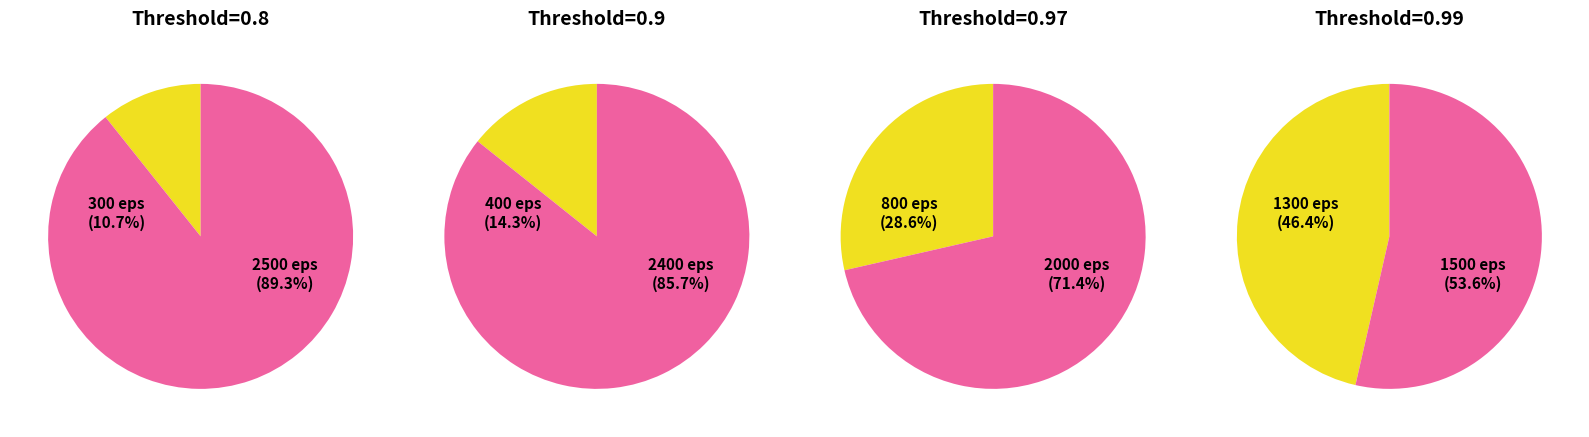

To the nearest percent, what percentage of the pie is 1300?

46%